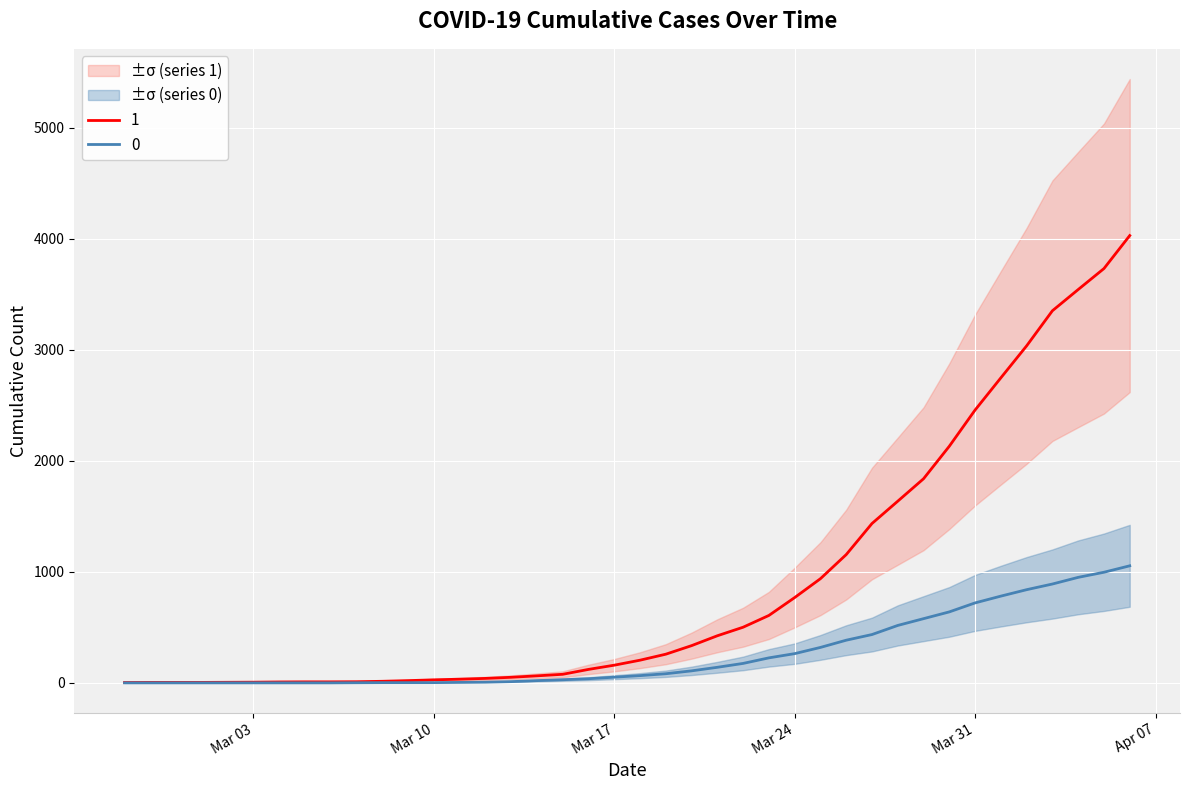

Reading right to left, extract all data points from this chart.

1: 4028	3731	3542	3351	3035	2747	2457	2131	1838	1636	1435	1155	938	768	607	501	424	335	258	204	159	121	77	63	50	40	33	27	20	14	10	9	9	8	6	5	4	4	4	3
0: 1054	996	950	890	839	781	720	639	578	517	435	384	319	263	225	175	140	108	82	65	51	37	28	20	11	6	4	2	2	2	1	0	0	0	0	0	0	0	0	0